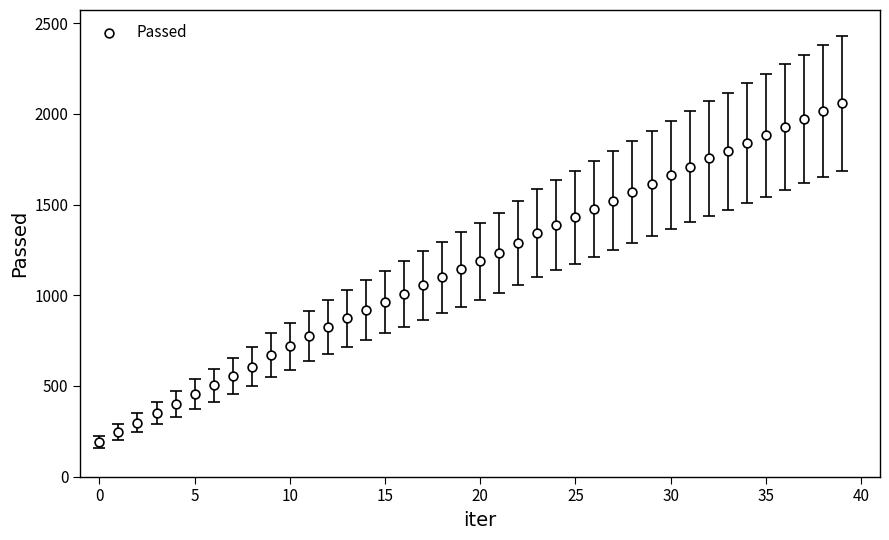

What is the range of Y values (max minus min)?

1866